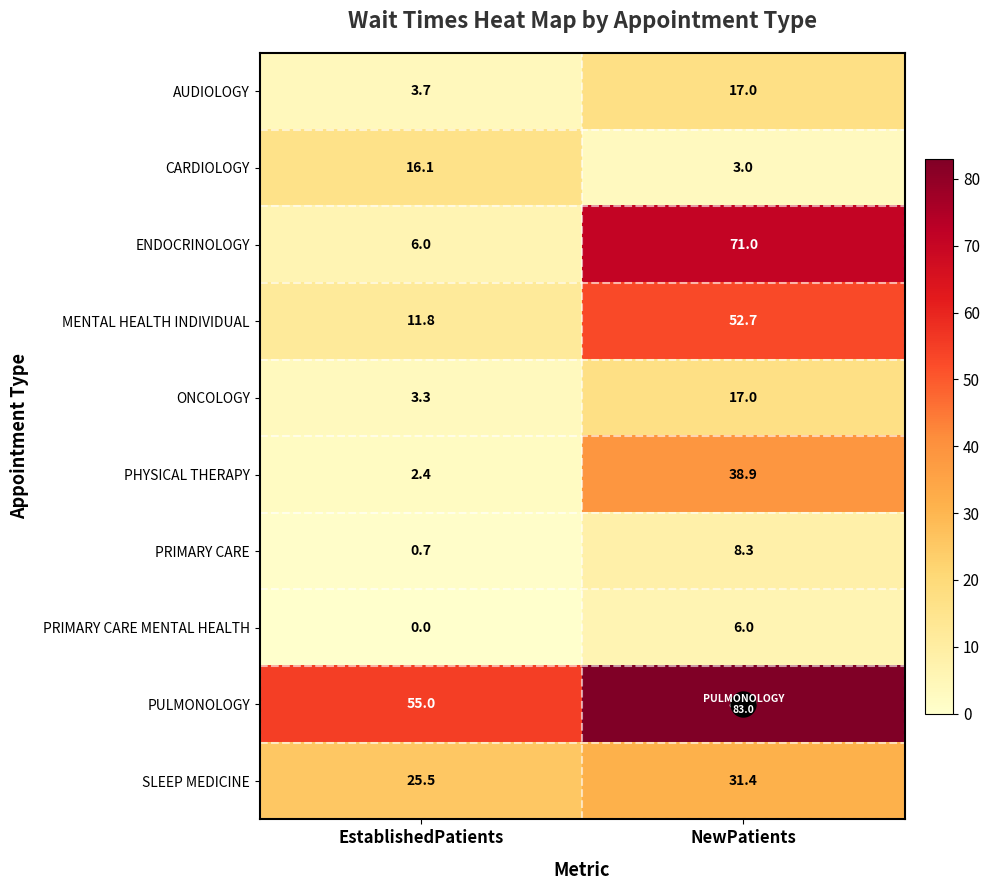

How many data points in SLEEP MEDICINE are less than 31?

1